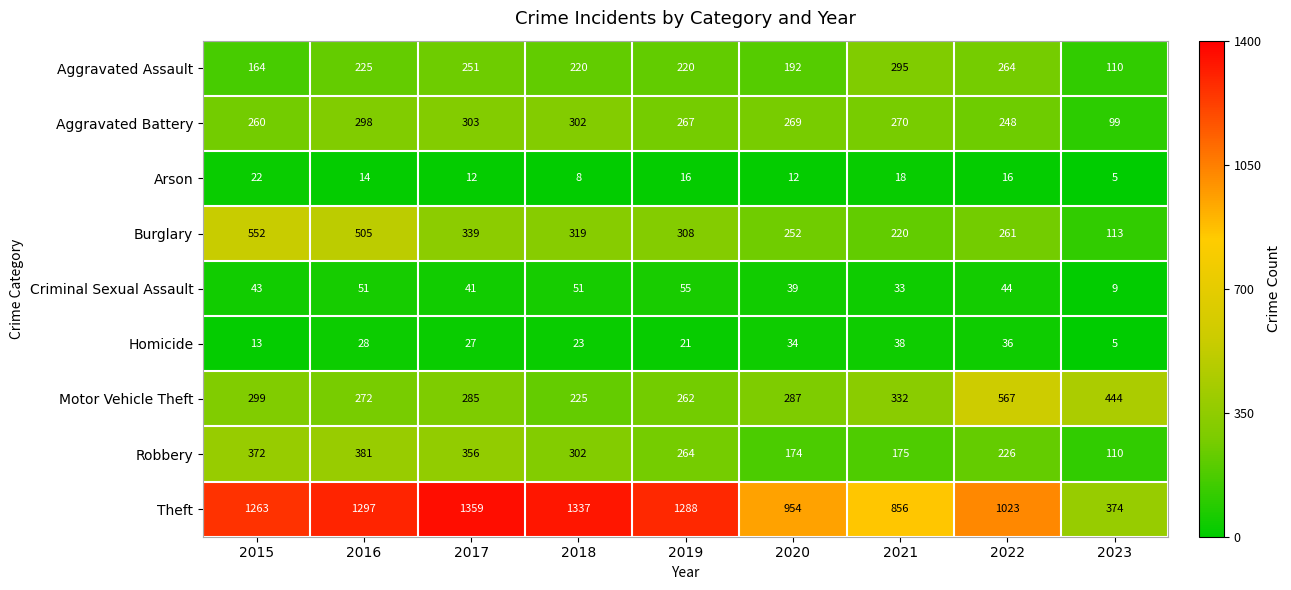

Rank the series by their maximum value, from lowest to highest.

Arson, Homicide, Criminal Sexual Assault, Aggravated Assault, Aggravated Battery, Robbery, Burglary, Motor Vehicle Theft, Theft